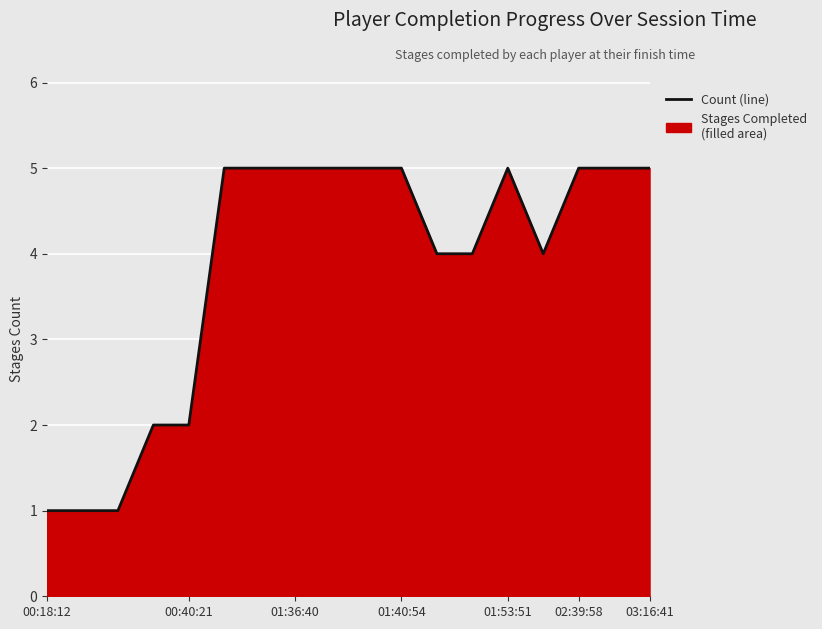

True or false: the data shows 1 at 00:18:12.

True